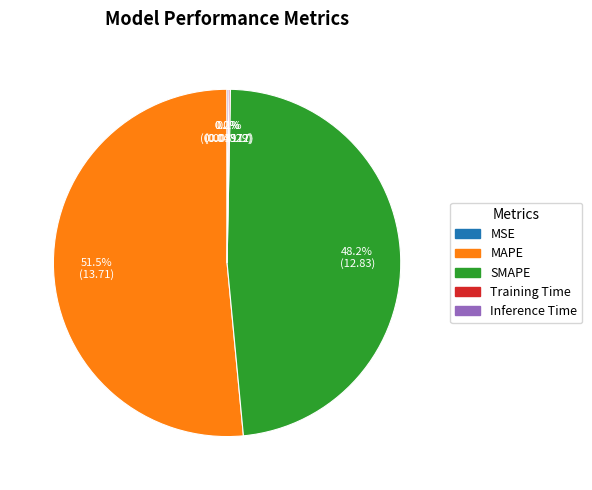

What is the majority slice?

MAPE